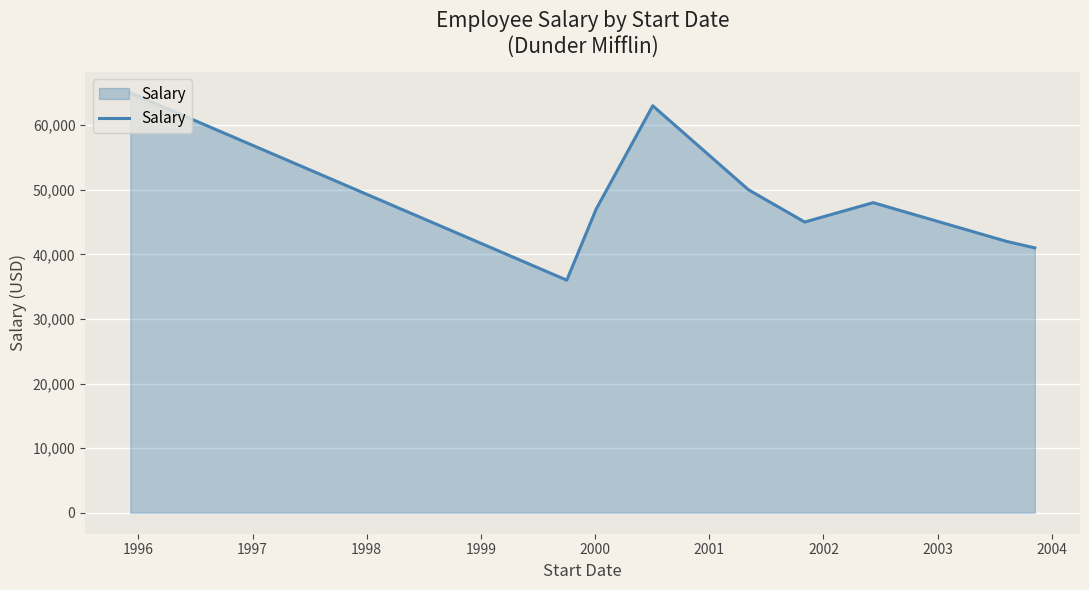

What is the minimum value shown in the chart?

36000